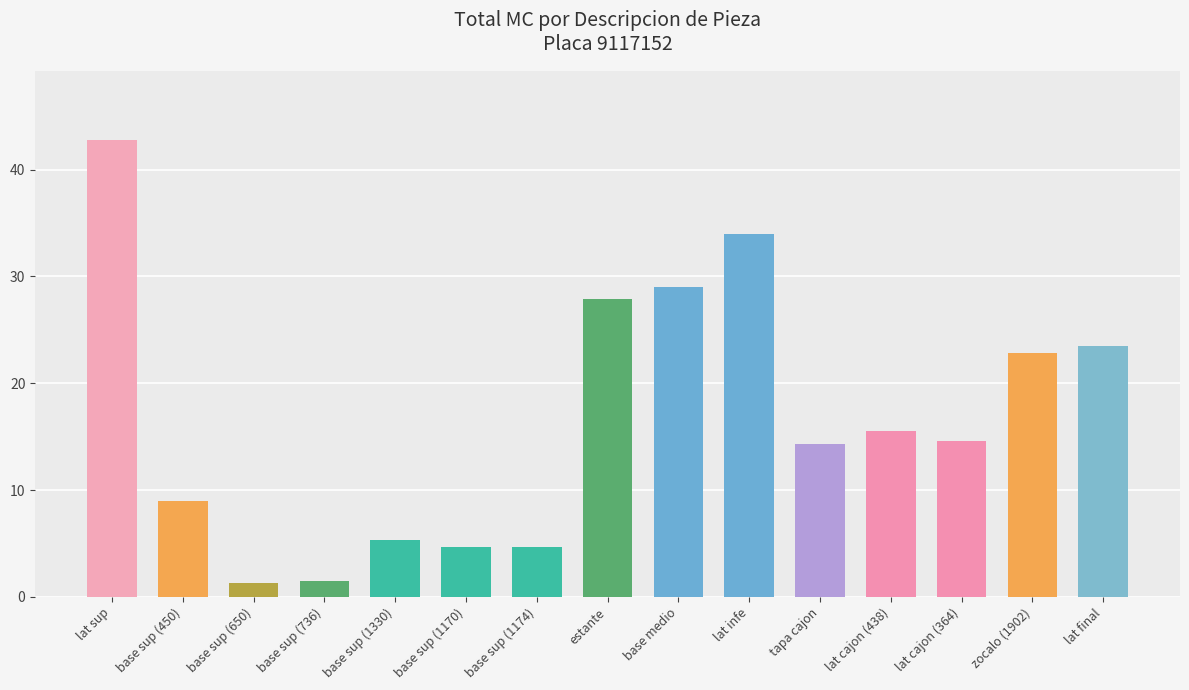

The chart shows a value of 8.2 at base sup (1170). True or false?

False